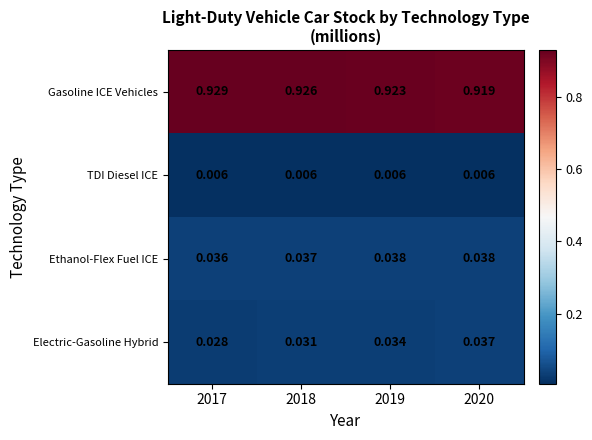

Which series has the largest total across all categories?

Gasoline ICE Vehicles